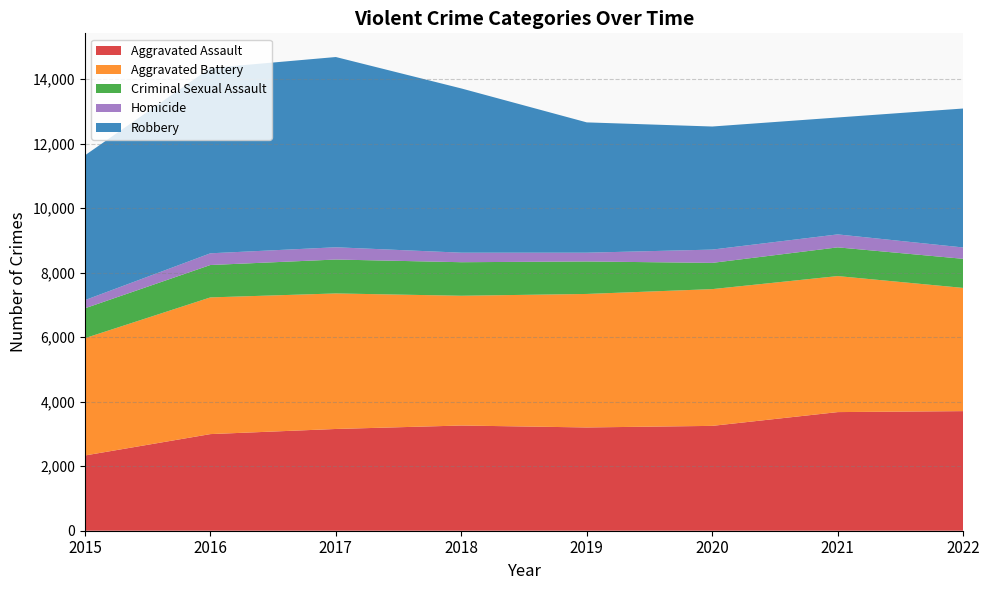

Reading right to left, transcribe all the data shown in this chart.

Aggravated Assault: 2022=3707	2021=3677	2020=3250	2019=3201	2018=3261	2017=3154	2016=2995	2015=2332
Aggravated Battery: 2022=3819	2021=4216	2020=4239	2019=4138	2018=4022	2017=4201	2016=4237	2015=3636
Criminal Sexual Assault: 2022=902	2021=890	2020=813	2019=1007	2018=1040	2017=1051	2016=1004	2015=926
Homicide: 2022=352	2021=402	2020=412	2019=272	2018=295	2017=380	2016=363	2015=253
Robbery: 2022=4307	2021=3624	2020=3815	2019=4039	2018=5091	2017=5897	2016=5743	2015=4488